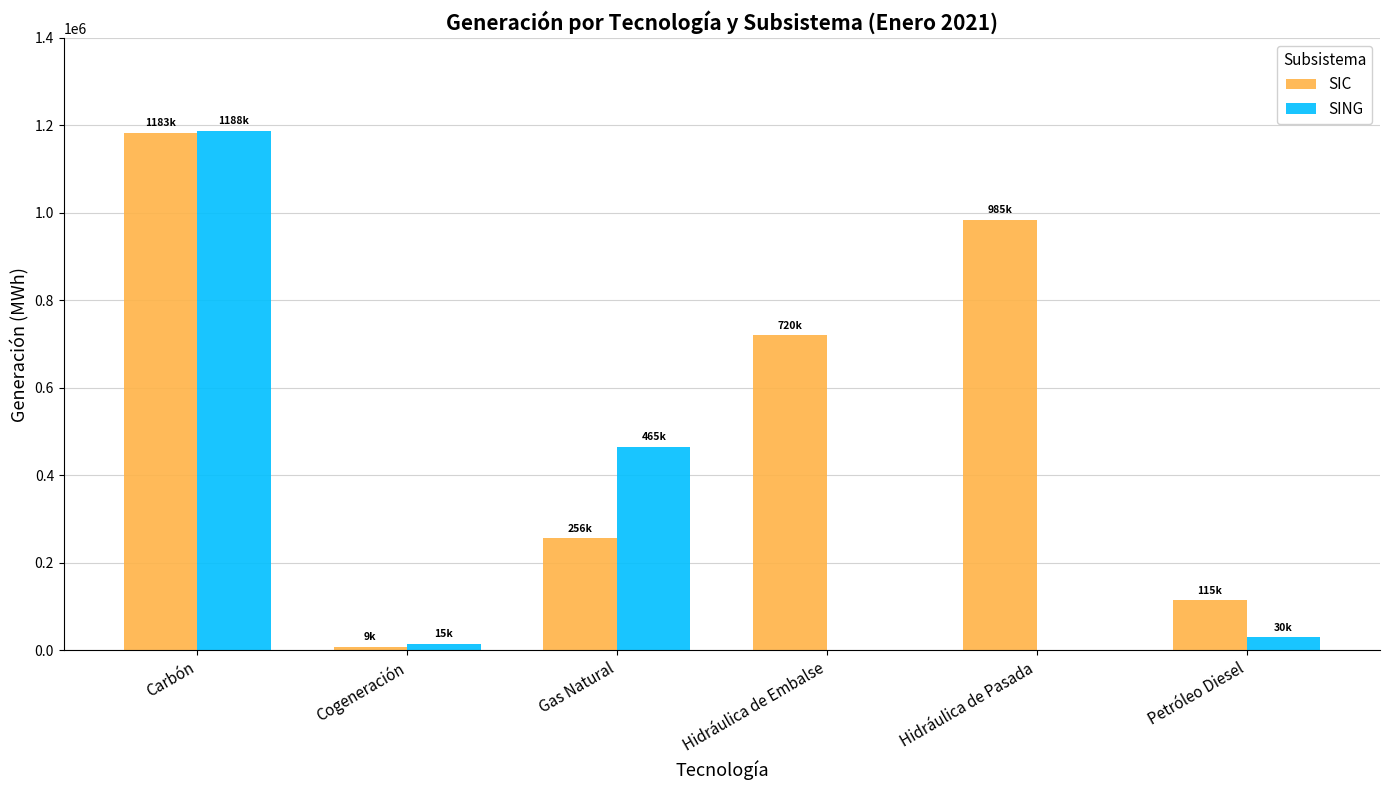

How many categories are shown in the chart?

6